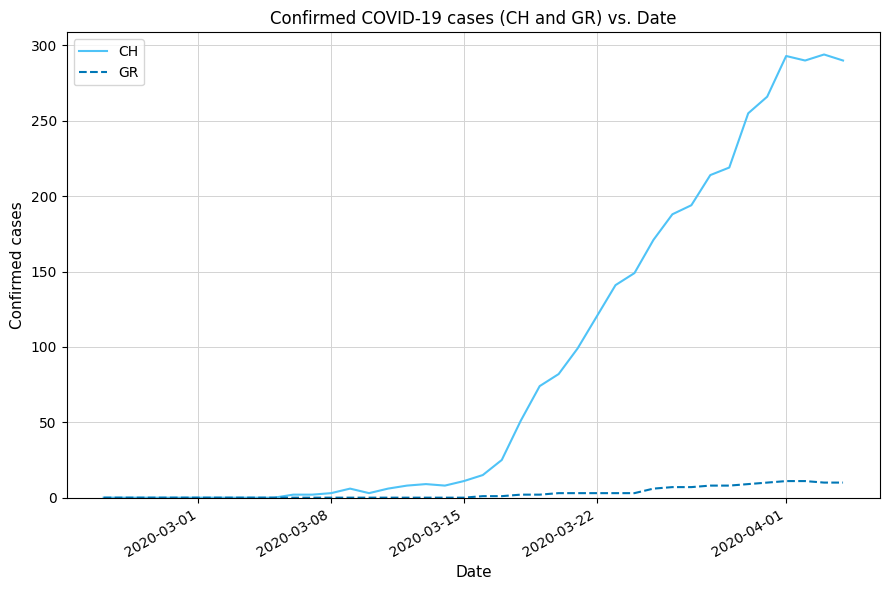

Rank the series by their average value, from highest to lowest.

CH, GR